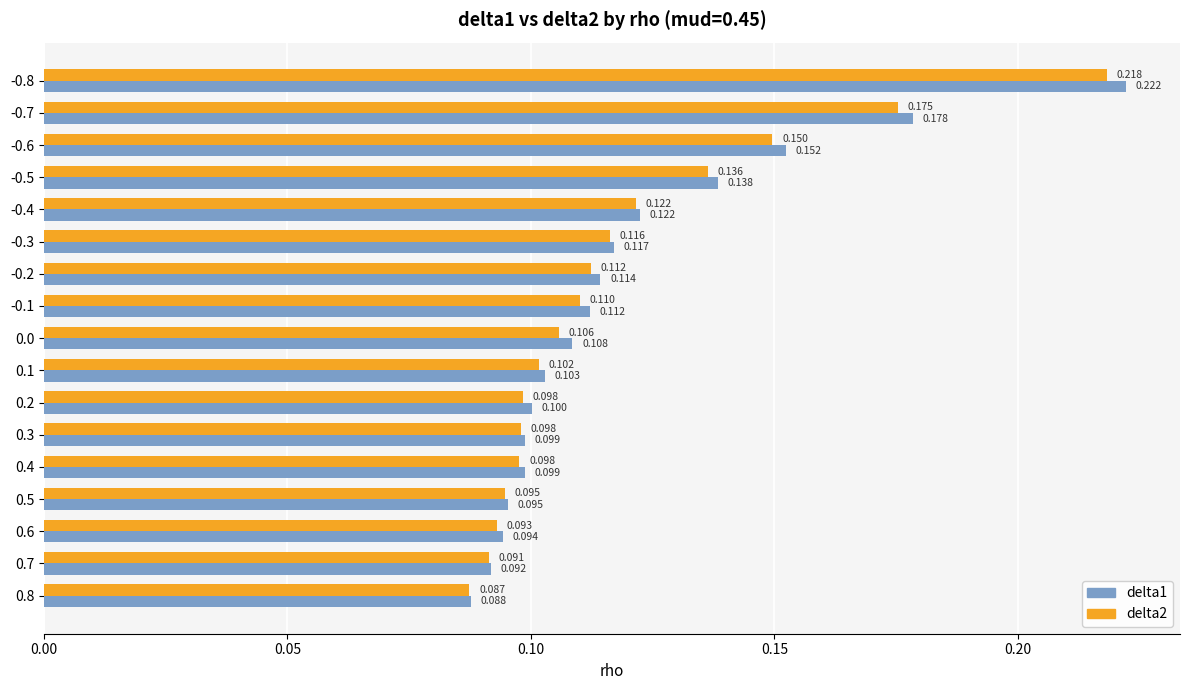

How many distinct data groups are displayed?

2